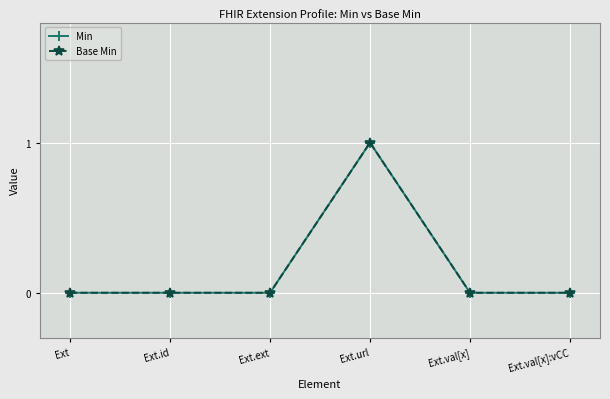

How many Base Min values are between 0 and 1?

6